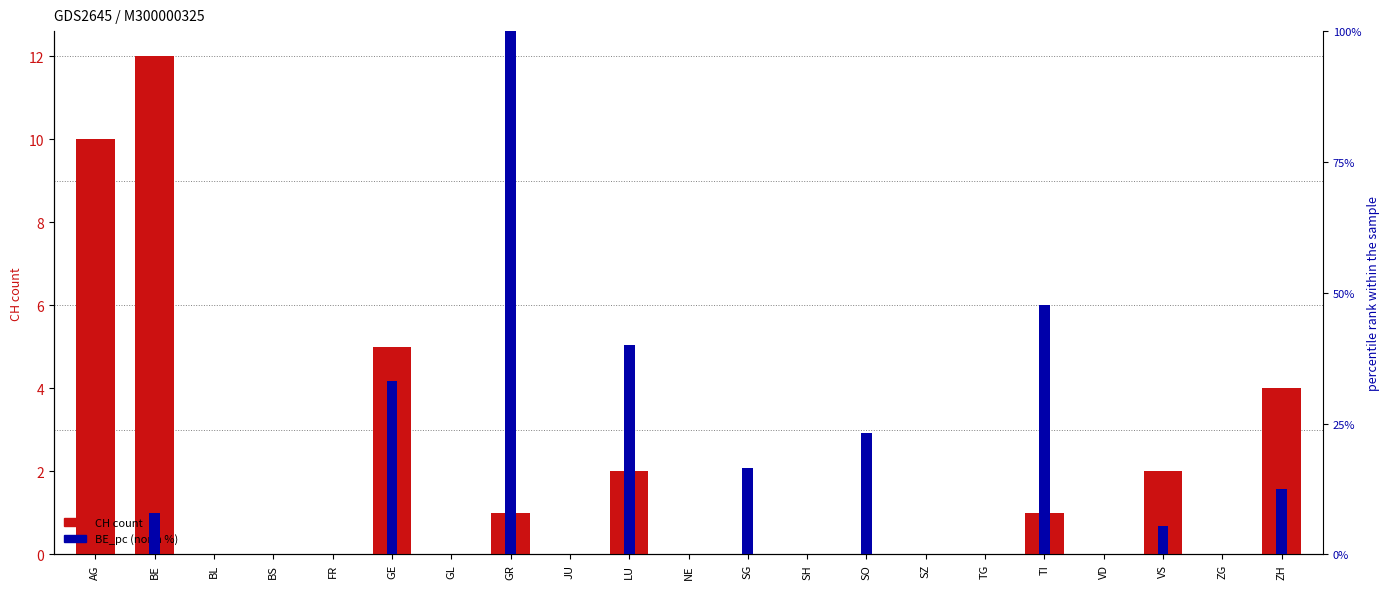

At LU, list the series in order from smallest to largest.

CH count, BE_pc (norm %)